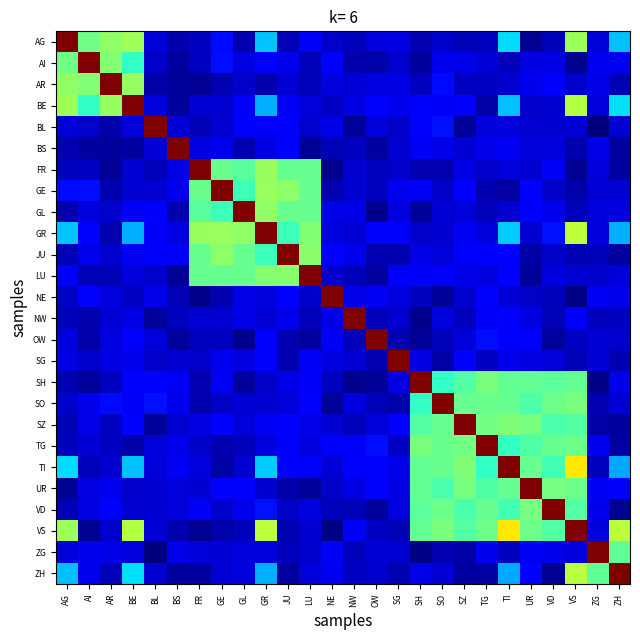

Which category has the lowest value across all series?

ZG